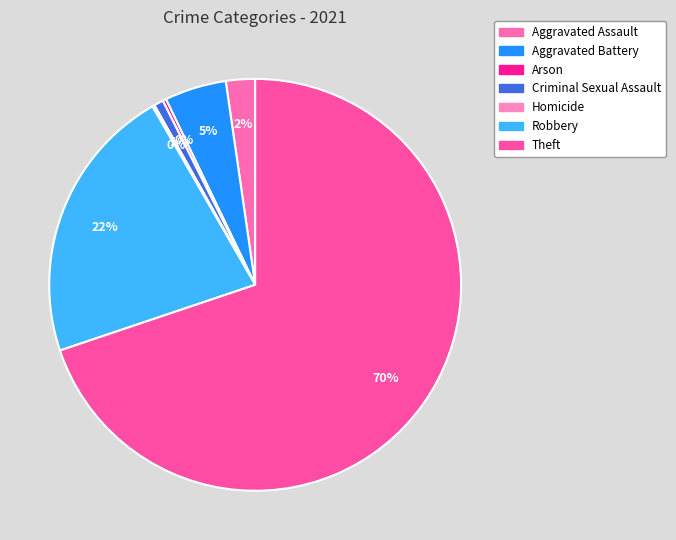

Which category has the biggest portion of the pie?

Theft